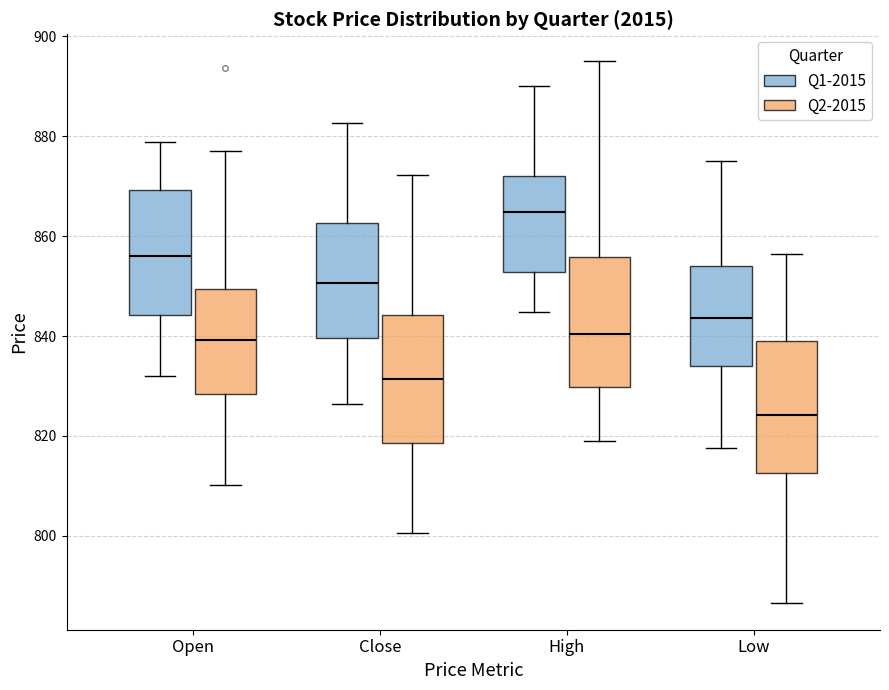

Reading left to right, read every box against the y-axis: the position of its median line, the range the box covers, and the ends of its whiskers. The values are not printed on the chart, so give them approximately, as read against the axis.

Open (Q1-2015): median 856, box 844 to 870, whiskers 832 to 878
Open (Q2-2015): median 840, box 828 to 850, whiskers 810 to 878
Close (Q1-2015): median 850, box 840 to 862, whiskers 826 to 882
Close (Q2-2015): median 832, box 818 to 844, whiskers 800 to 872
High (Q1-2015): median 864, box 852 to 872, whiskers 844 to 890
High (Q2-2015): median 840, box 830 to 856, whiskers 820 to 896
Low (Q1-2015): median 844, box 834 to 854, whiskers 818 to 876
Low (Q2-2015): median 824, box 812 to 840, whiskers 786 to 856